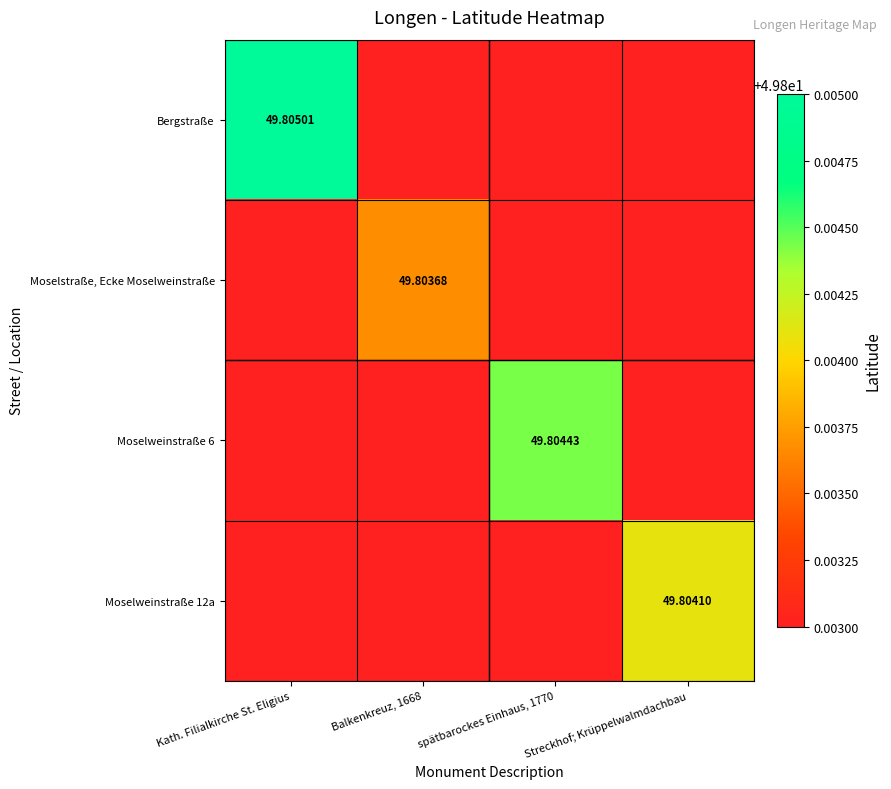

Is the value of Bergstraße at Kath. Filialkirche St. Eligius greater than the value of Moselweinstraße 12a at Streckhof; Krüppelwalmdachbau?

Yes